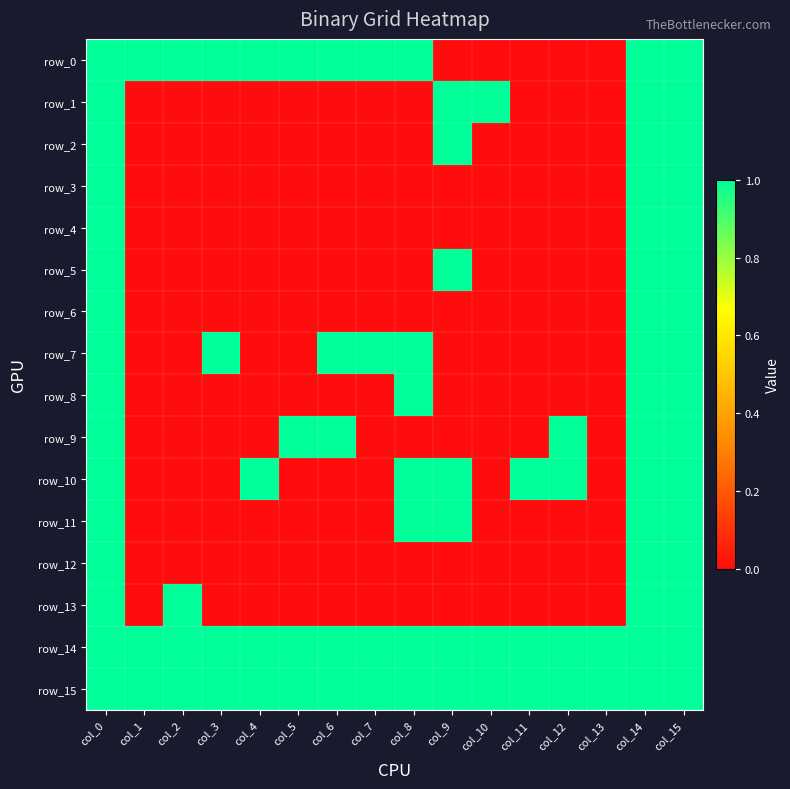

Reading left to right, extract all data points from this chart.

row_0: col_0=1	col_1=1	col_2=1	col_3=1	col_4=1	col_5=1	col_6=1	col_7=1	col_8=1	col_9=0	col_10=0	col_11=0	col_12=0	col_13=0	col_14=1	col_15=1
row_1: col_0=1	col_1=0	col_2=0	col_3=0	col_4=0	col_5=0	col_6=0	col_7=0	col_8=0	col_9=1	col_10=1	col_11=0	col_12=0	col_13=0	col_14=1	col_15=1
row_2: col_0=1	col_1=0	col_2=0	col_3=0	col_4=0	col_5=0	col_6=0	col_7=0	col_8=0	col_9=1	col_10=0	col_11=0	col_12=0	col_13=0	col_14=1	col_15=1
row_3: col_0=1	col_1=0	col_2=0	col_3=0	col_4=0	col_5=0	col_6=0	col_7=0	col_8=0	col_9=0	col_10=0	col_11=0	col_12=0	col_13=0	col_14=1	col_15=1
row_4: col_0=1	col_1=0	col_2=0	col_3=0	col_4=0	col_5=0	col_6=0	col_7=0	col_8=0	col_9=0	col_10=0	col_11=0	col_12=0	col_13=0	col_14=1	col_15=1
row_5: col_0=1	col_1=0	col_2=0	col_3=0	col_4=0	col_5=0	col_6=0	col_7=0	col_8=0	col_9=1	col_10=0	col_11=0	col_12=0	col_13=0	col_14=1	col_15=1
row_6: col_0=1	col_1=0	col_2=0	col_3=0	col_4=0	col_5=0	col_6=0	col_7=0	col_8=0	col_9=0	col_10=0	col_11=0	col_12=0	col_13=0	col_14=1	col_15=1
row_7: col_0=1	col_1=0	col_2=0	col_3=1	col_4=0	col_5=0	col_6=1	col_7=1	col_8=1	col_9=0	col_10=0	col_11=0	col_12=0	col_13=0	col_14=1	col_15=1
row_8: col_0=1	col_1=0	col_2=0	col_3=0	col_4=0	col_5=0	col_6=0	col_7=0	col_8=1	col_9=0	col_10=0	col_11=0	col_12=0	col_13=0	col_14=1	col_15=1
row_9: col_0=1	col_1=0	col_2=0	col_3=0	col_4=0	col_5=1	col_6=1	col_7=0	col_8=0	col_9=0	col_10=0	col_11=0	col_12=1	col_13=0	col_14=1	col_15=1
row_10: col_0=1	col_1=0	col_2=0	col_3=0	col_4=1	col_5=0	col_6=0	col_7=0	col_8=1	col_9=1	col_10=0	col_11=1	col_12=1	col_13=0	col_14=1	col_15=1
row_11: col_0=1	col_1=0	col_2=0	col_3=0	col_4=0	col_5=0	col_6=0	col_7=0	col_8=1	col_9=1	col_10=0	col_11=0	col_12=0	col_13=0	col_14=1	col_15=1
row_12: col_0=1	col_1=0	col_2=0	col_3=0	col_4=0	col_5=0	col_6=0	col_7=0	col_8=0	col_9=0	col_10=0	col_11=0	col_12=0	col_13=0	col_14=1	col_15=1
row_13: col_0=1	col_1=0	col_2=1	col_3=0	col_4=0	col_5=0	col_6=0	col_7=0	col_8=0	col_9=0	col_10=0	col_11=0	col_12=0	col_13=0	col_14=1	col_15=1
row_14: col_0=1	col_1=1	col_2=1	col_3=1	col_4=1	col_5=1	col_6=1	col_7=1	col_8=1	col_9=1	col_10=1	col_11=1	col_12=1	col_13=1	col_14=1	col_15=1
row_15: col_0=1	col_1=1	col_2=1	col_3=1	col_4=1	col_5=1	col_6=1	col_7=1	col_8=1	col_9=1	col_10=1	col_11=1	col_12=1	col_13=1	col_14=1	col_15=1